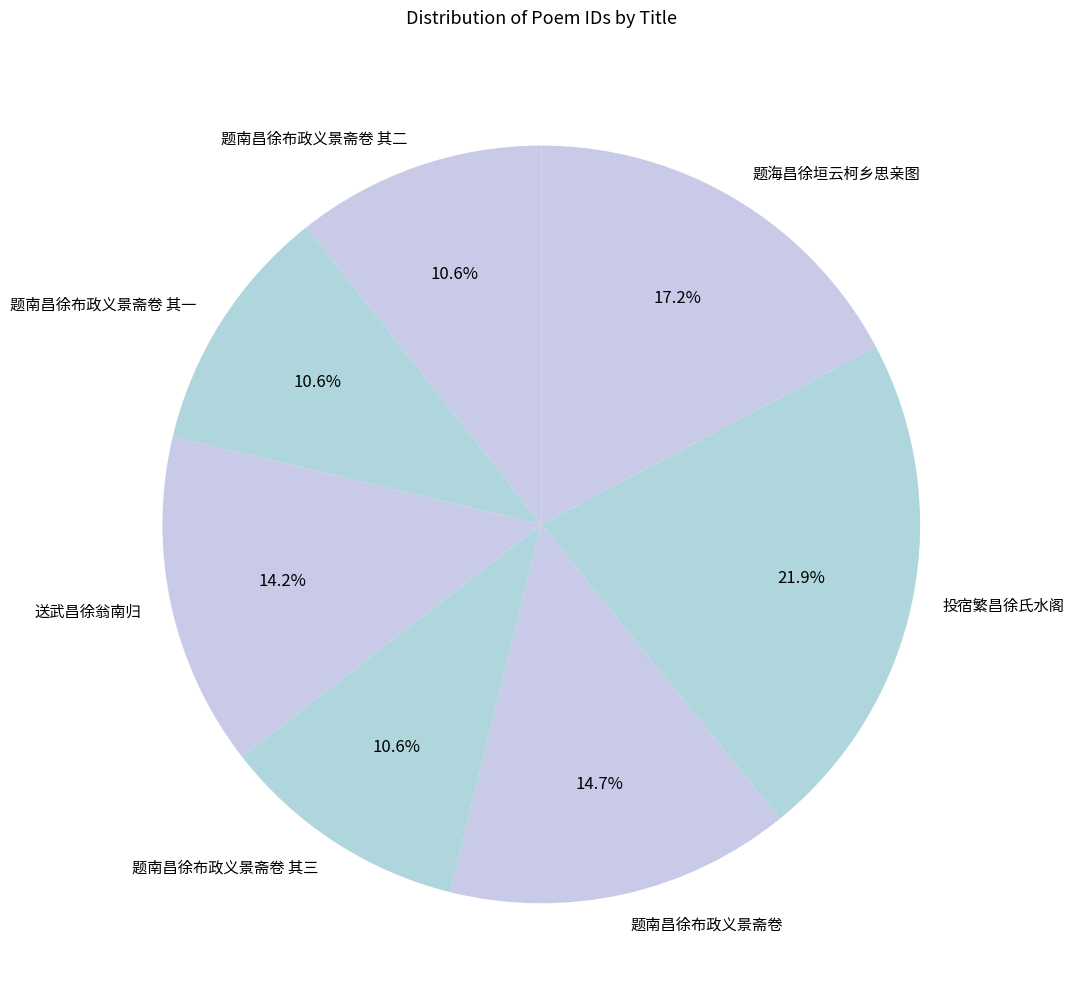

What portion of the pie excludes 题南昌徐布政义景斋卷?

85.3%